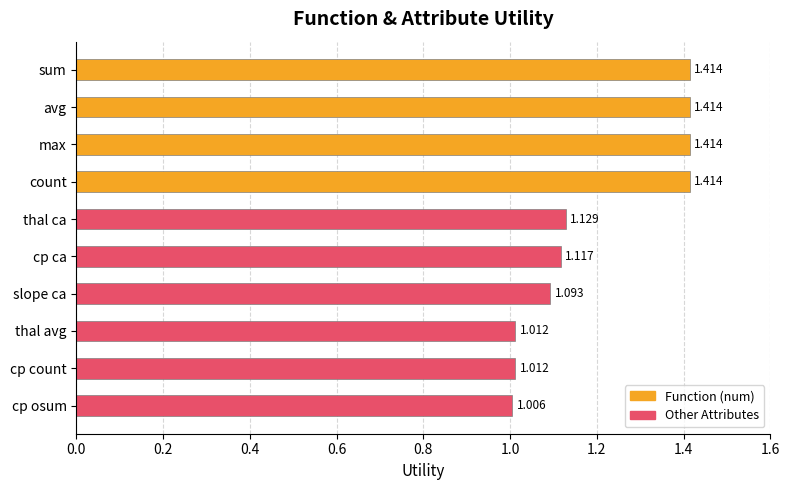

Between thal ca and count, which is larger?

count